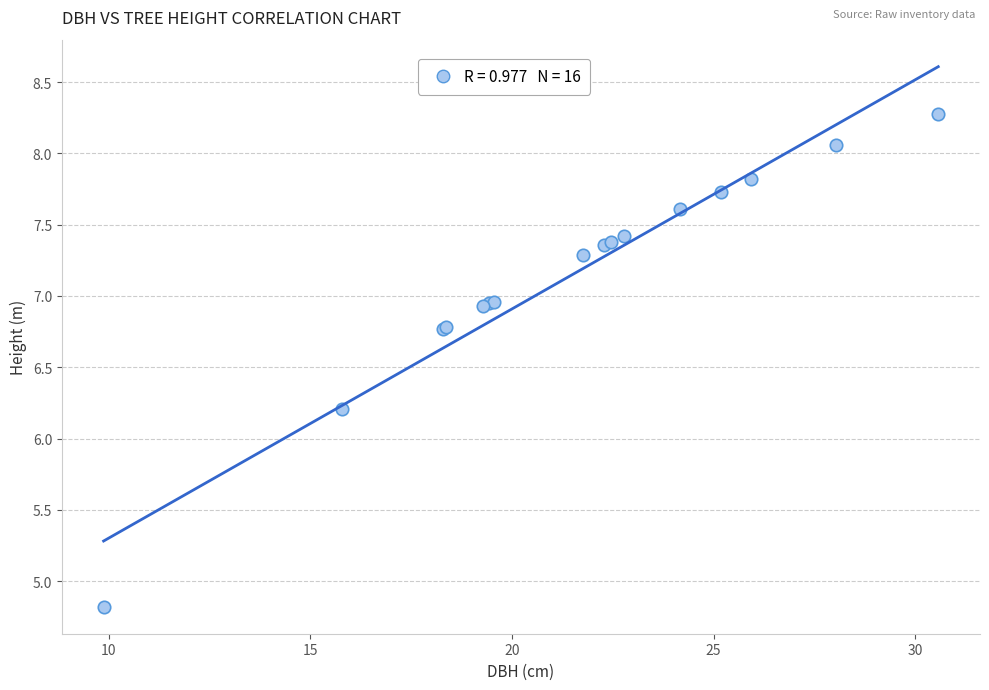

What Y value in the scatter plot is closest to 6?

6.2